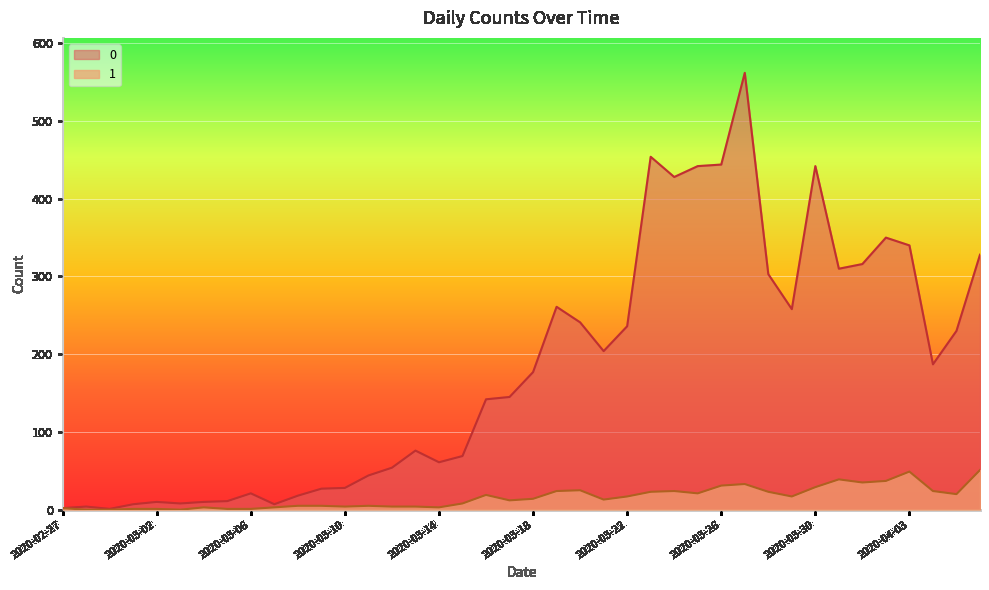

List the labels in order of 1 value, smallest first.

2020-02-28, 2020-02-29, 2020-03-03, 2020-03-01, 2020-03-02, 2020-03-05, 2020-03-06, 2020-02-27, 2020-03-04, 2020-03-07, 2020-03-14, 2020-03-10, 2020-03-12, 2020-03-13, 2020-03-08, 2020-03-09, 2020-03-11, 2020-03-15, 2020-03-17, 2020-03-21, 2020-03-18, 2020-03-22, 2020-03-29, 2020-03-16, 2020-04-05, 2020-03-25, 2020-03-23, 2020-03-28, 2020-03-19, 2020-03-24, 2020-04-04, 2020-03-20, 2020-03-30, 2020-03-26, 2020-03-27, 2020-04-01, 2020-04-02, 2020-03-31, 2020-04-03, 2020-04-06